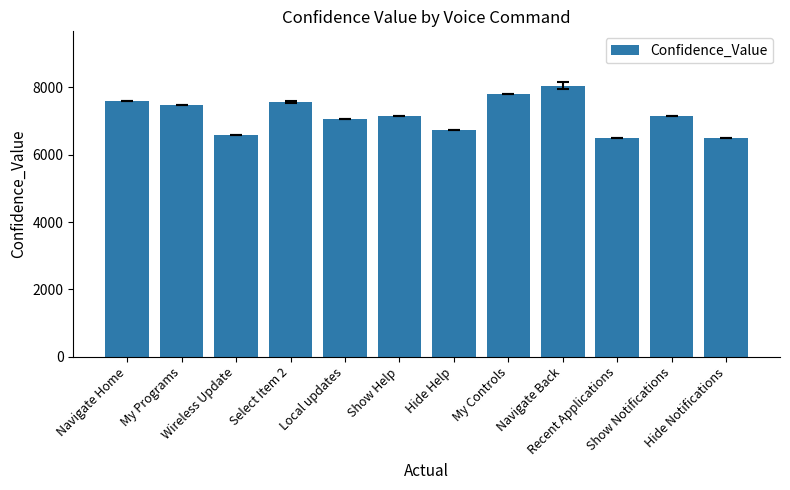

What is the ratio of the value at Hide Help to the value at Show Notifications?

0.9